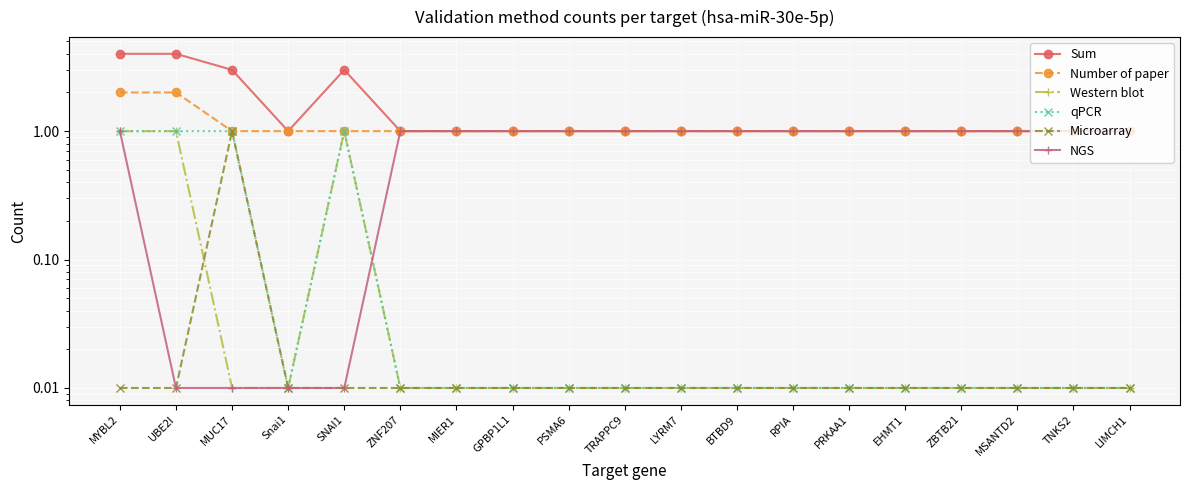

Between MSANTD2 and ZBTB21, which is larger?

MSANTD2